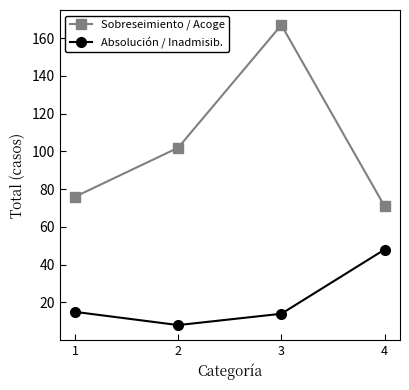

Rank the series by their maximum value, from highest to lowest.

Sobreseimiento / Acoge, Absolución / Inadmisib.